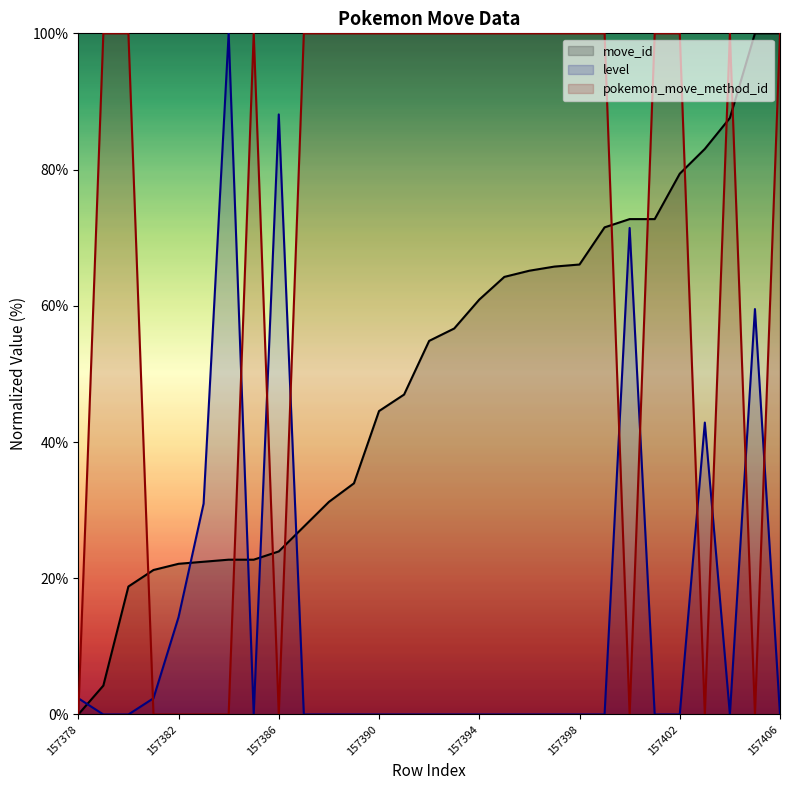

What is the sum of the pokemon_move_method_id values at 157379 and 157387?

200.0